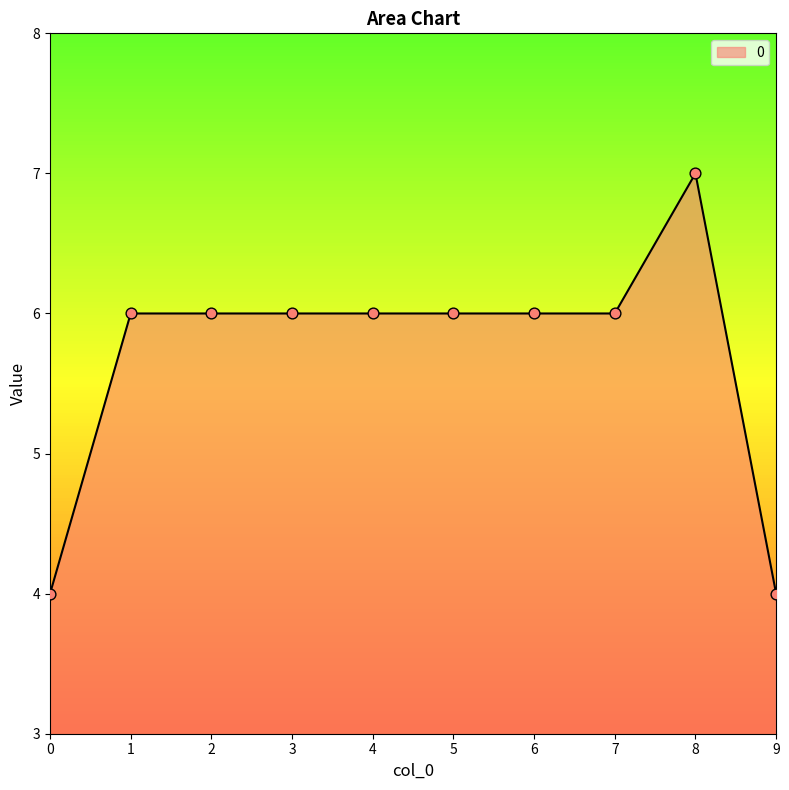

Which has a higher value, 5 or 0?

5